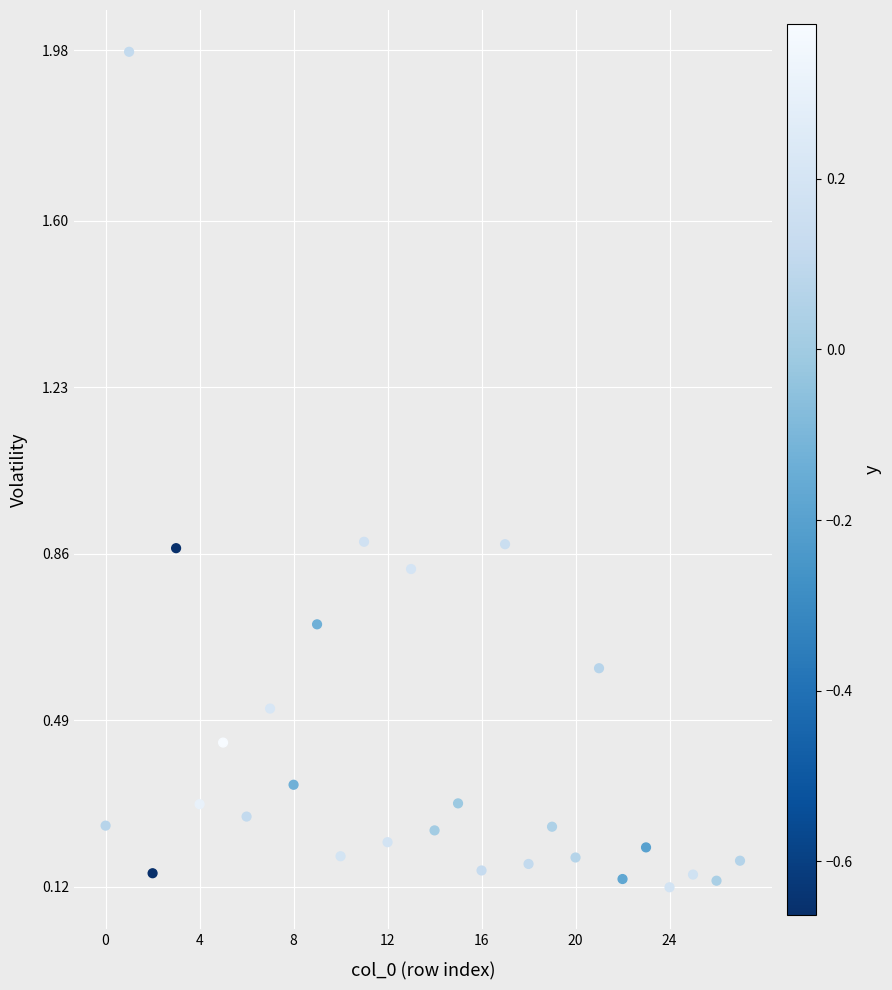

What is the range of Y values (max minus min)?

1.9